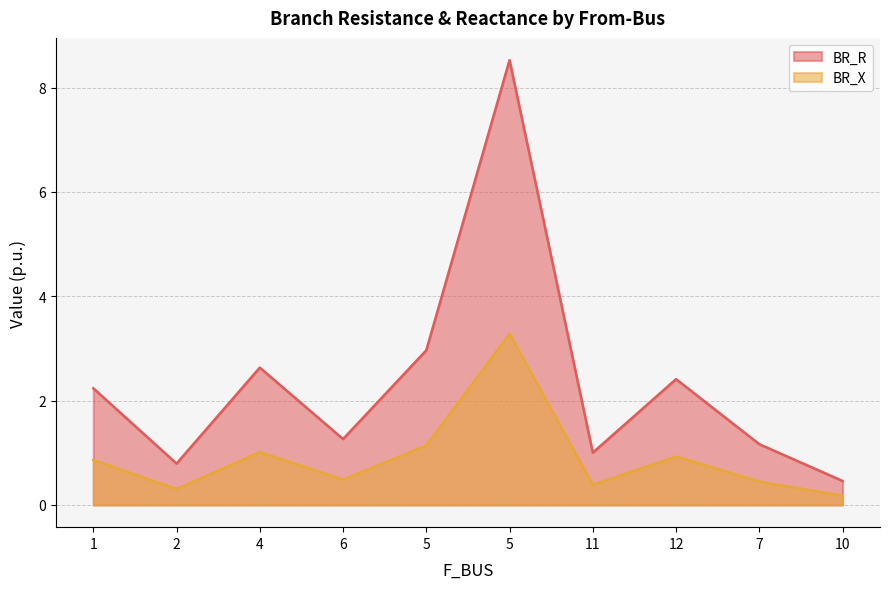

Which category has the lowest value across all series?

10